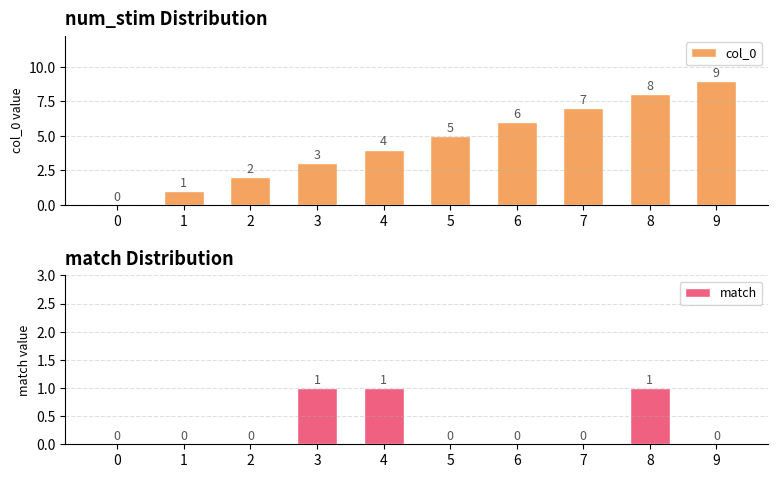

At which label does col_0 reach its peak?

9